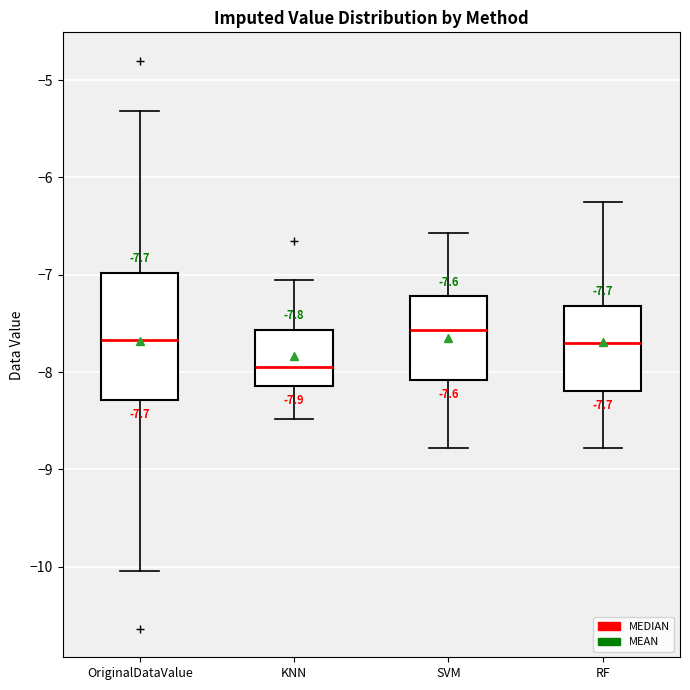

Comparing the boxes themselves (not the whiskers), which one is the tallest?

OriginalDataValue